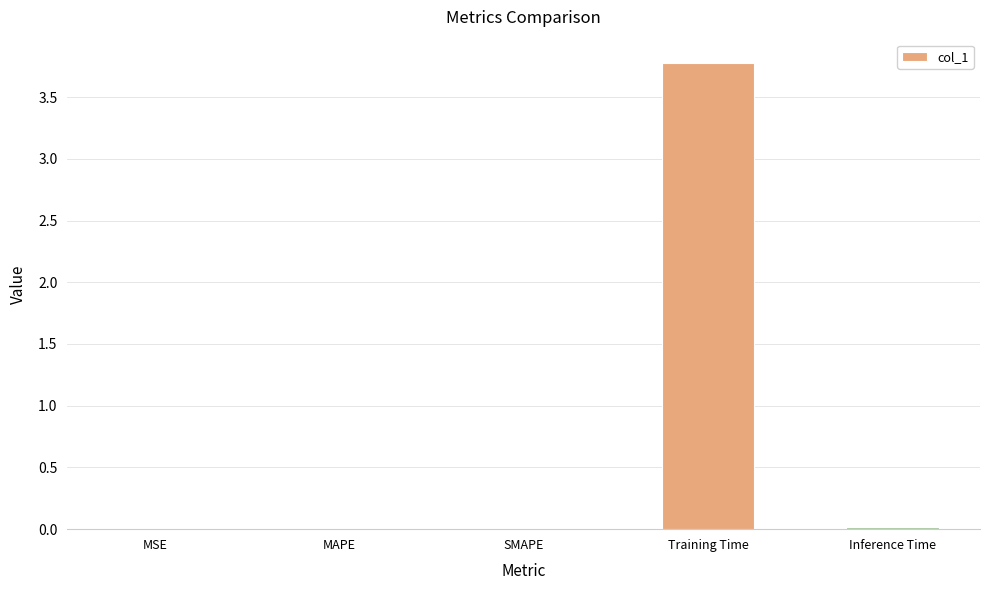

What is the sum of all values?

3.8